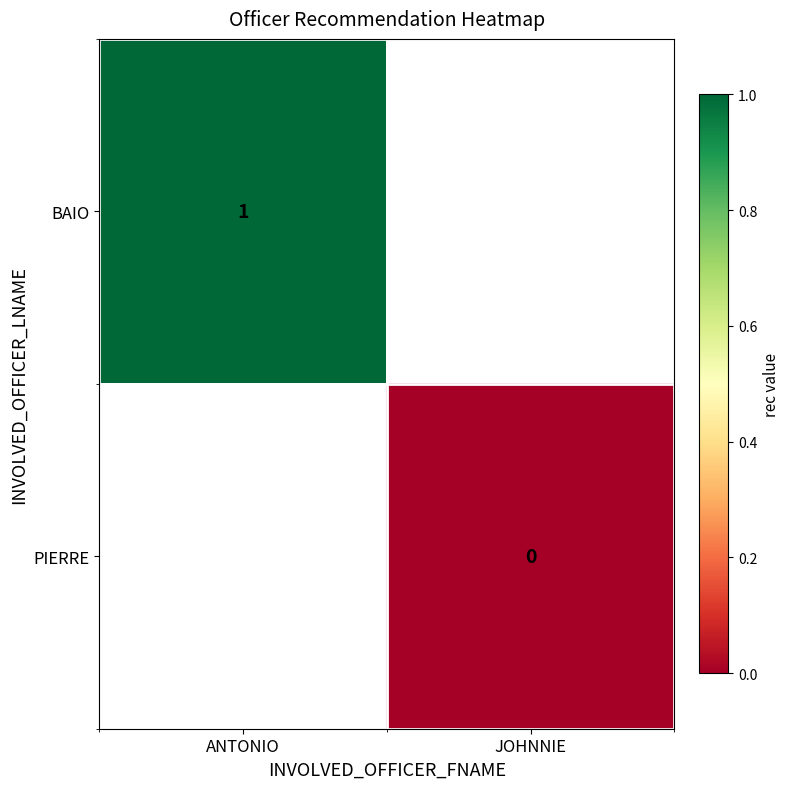

The BAIO series shows 0 at ANTONIO. True or false?

False